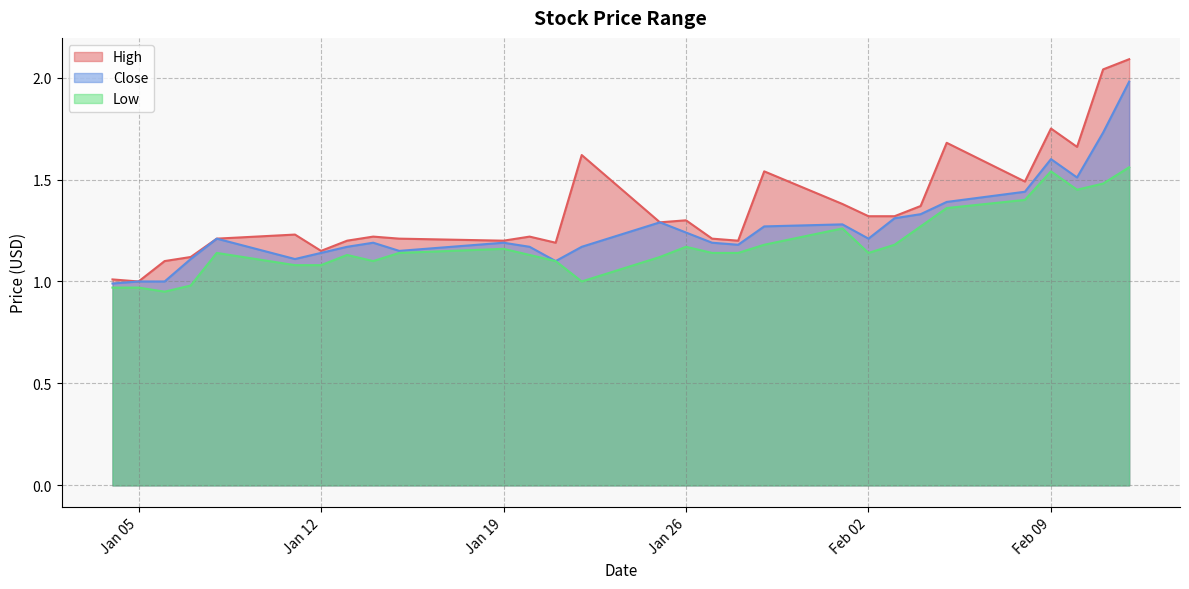

Reading left to right, extract all data points from this chart.

High: 1.0	1.0	1.1	1.1	1.2	1.2	1.1	1.2	1.2	1.2	1.2	1.2	1.2	1.6	1.3	1.3	1.2	1.2	1.5	1.4	1.3	1.3	1.4	1.7	1.5	1.8	1.7	2.0	2.1
Close: 1.0	1.0	1.0	1.1	1.2	1.1	1.1	1.2	1.2	1.1	1.2	1.2	1.1	1.2	1.3	1.2	1.2	1.2	1.3	1.3	1.2	1.3	1.3	1.4	1.4	1.6	1.5	1.7	2.0
Low: 1.0	1.0	0.9	1.0	1.1	1.1	1.1	1.1	1.1	1.1	1.2	1.1	1.1	1.0	1.1	1.2	1.1	1.1	1.2	1.3	1.1	1.2	1.3	1.4	1.4	1.5	1.5	1.5	1.6